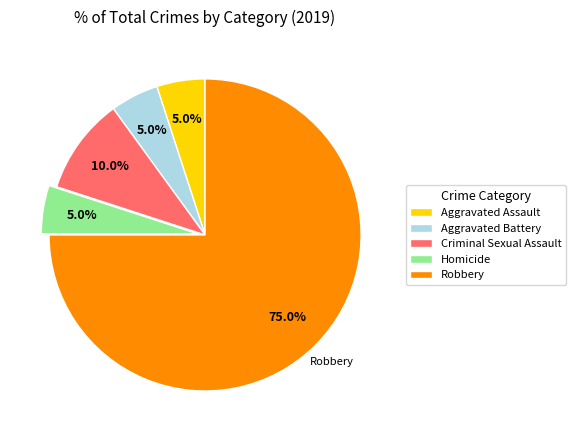

How many segments does this pie chart have?

5